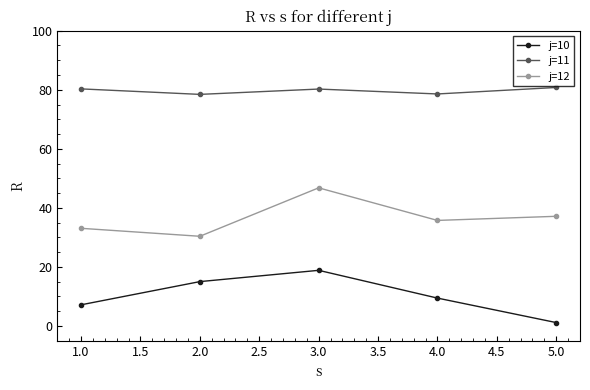

Which series has the widest spread of values?

j=10